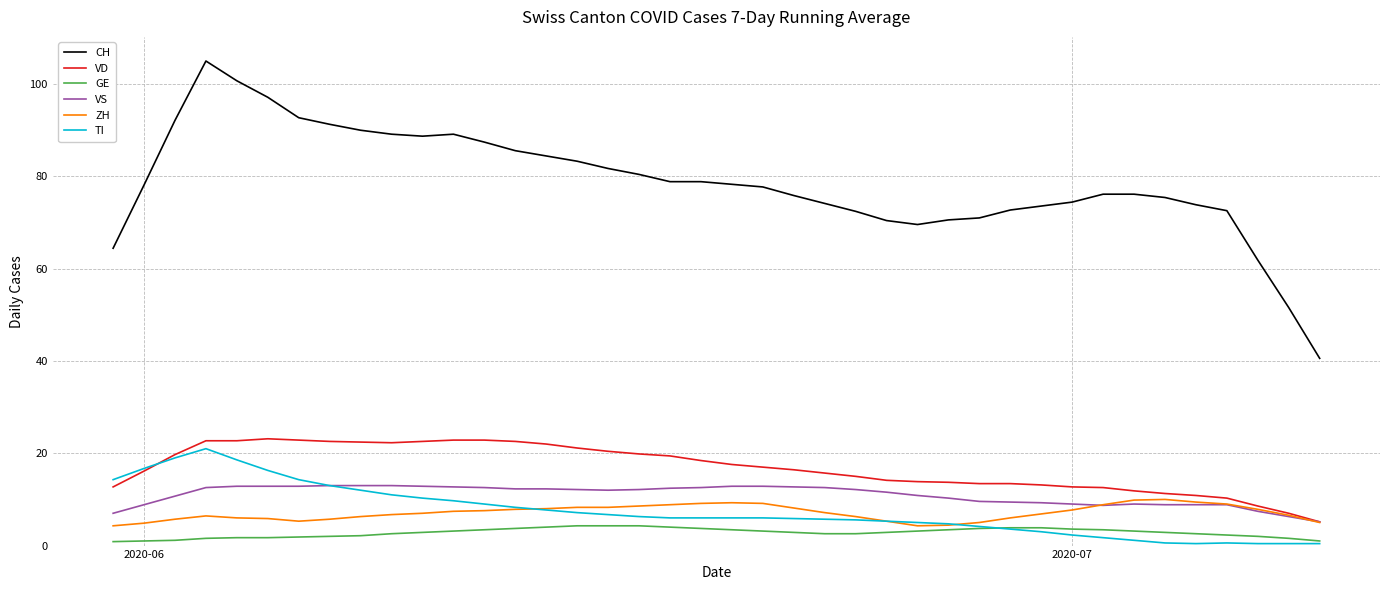

True or false: GE and VD intersect in this chart.

False